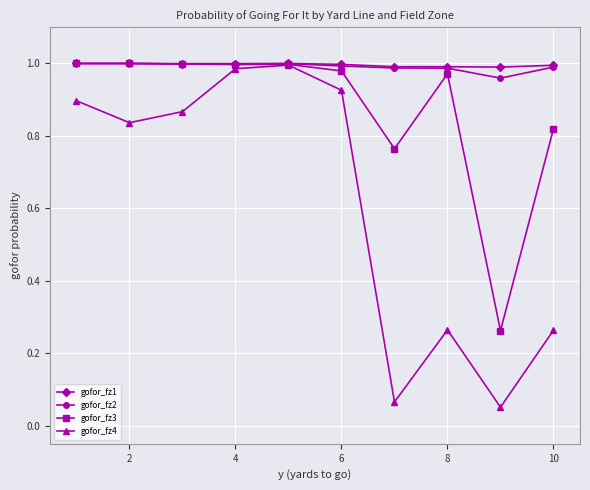

Which series has the widest spread of values?

gofor_fz4